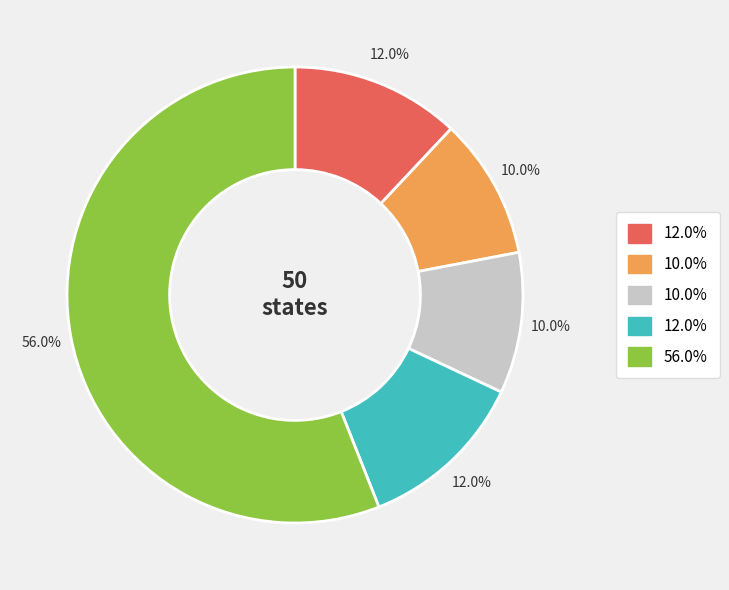

Is there any slice that represents more than half of the pie?

Yes